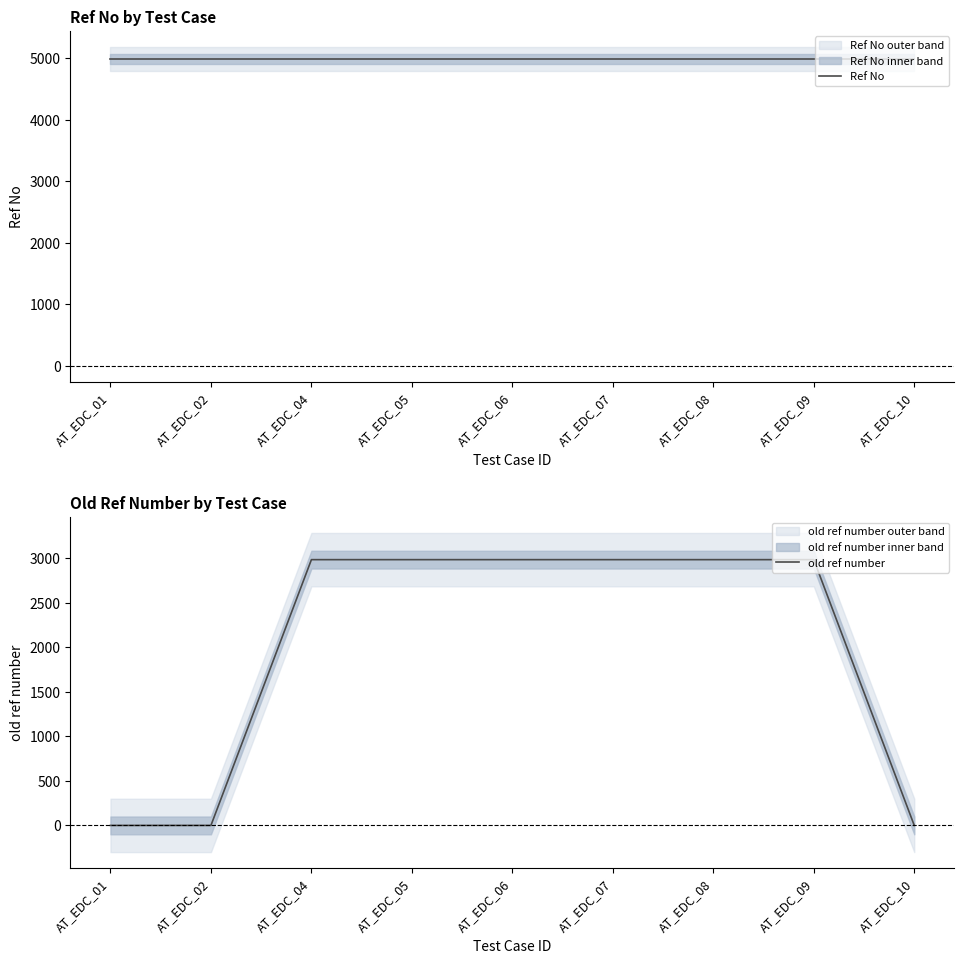

List the series in order of their overall mean, highest first.

Ref No, old ref number